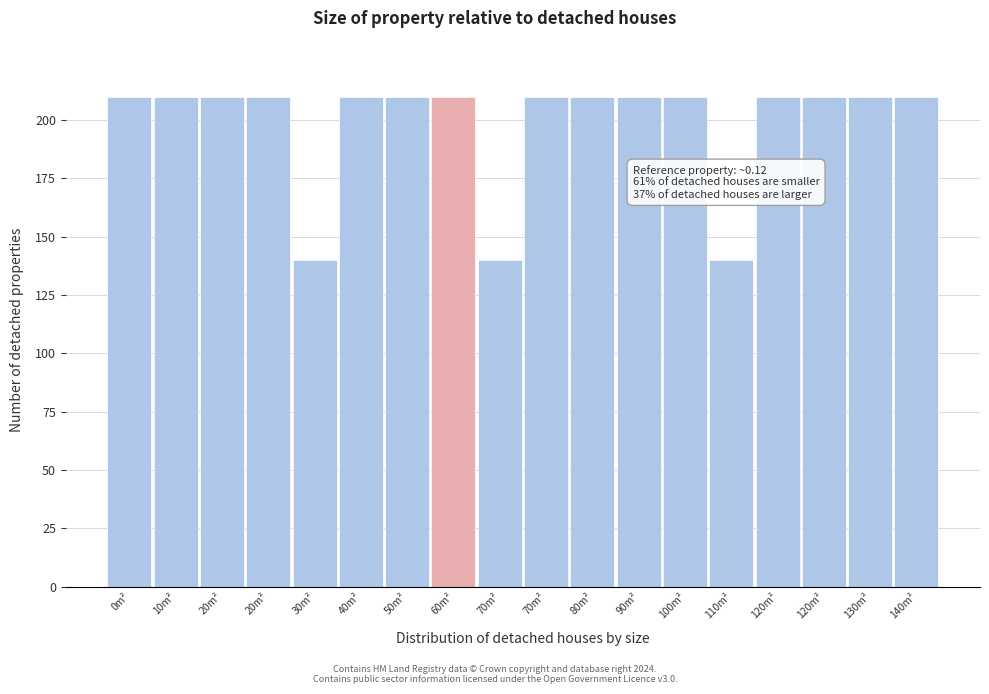

Does the chart contain any negative values?

No